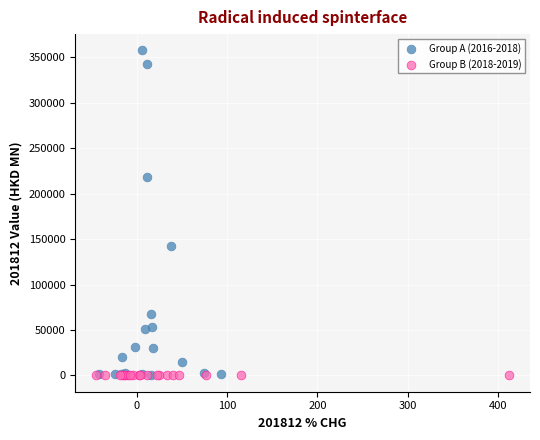

Which series has the widest spread of Y values?

Group A (2016-2018)